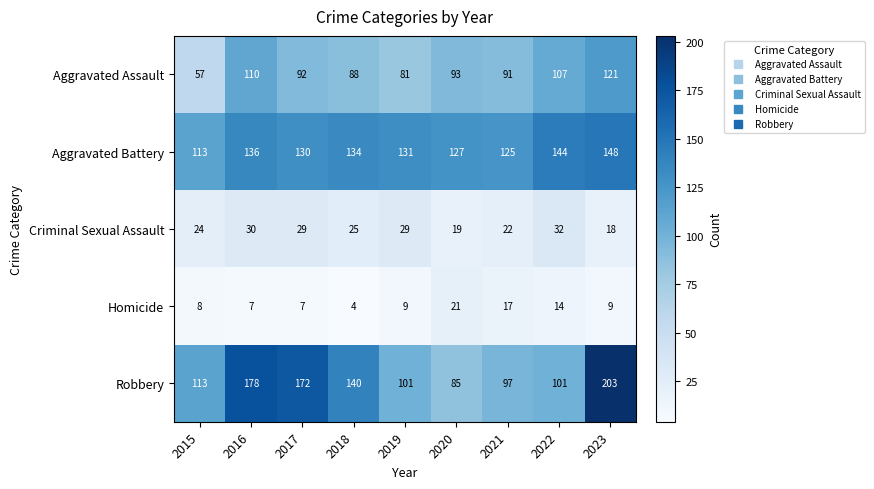

Which series has the largest range (max minus min)?

Robbery